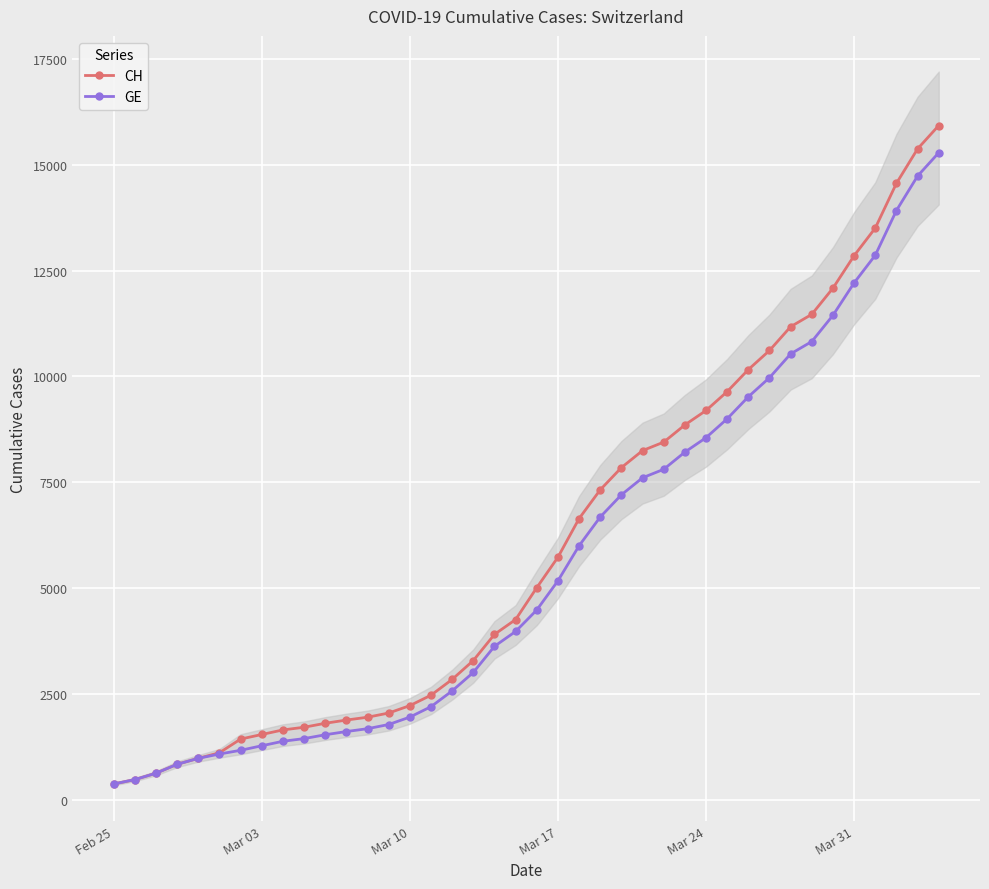

How many data points in GE are less than 4485?

20